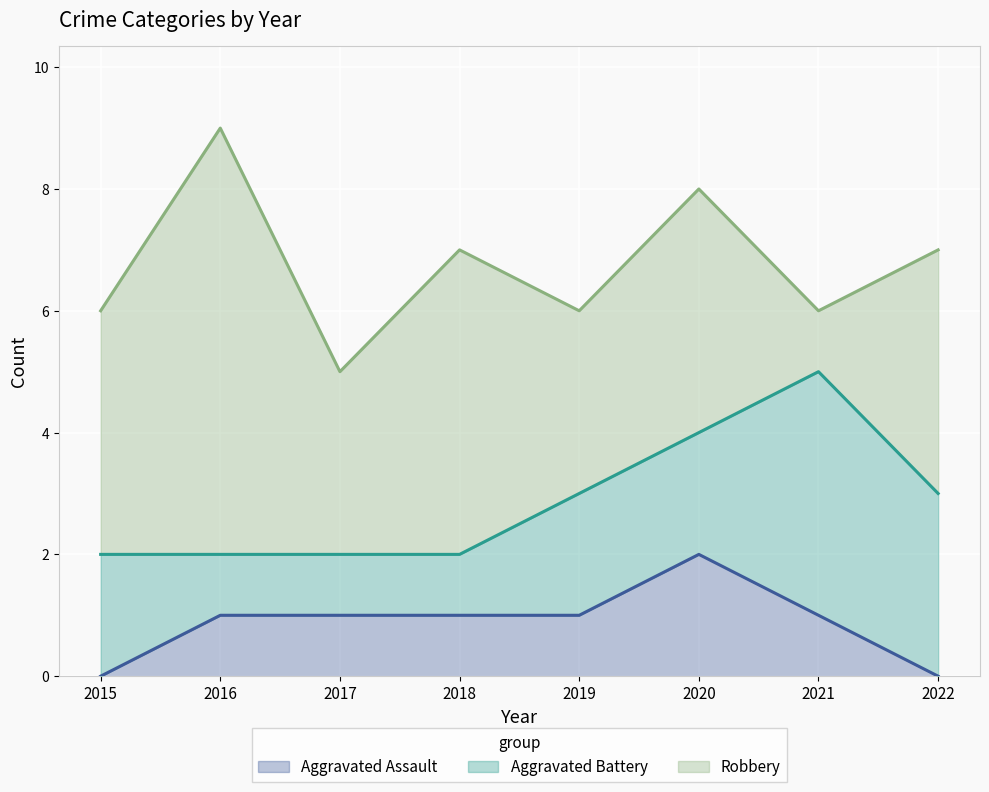

How many values in Aggravated Assault are above zero?

6